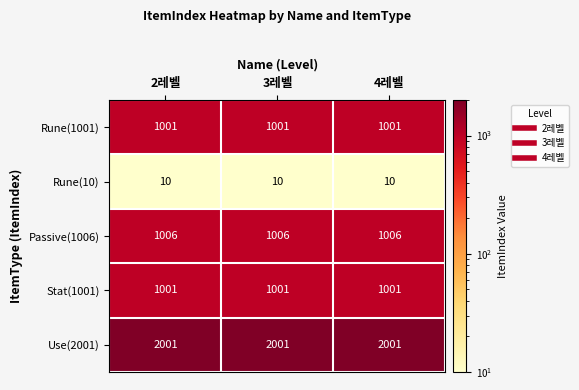

What is the spread (max minus min) of values at 4레벨?

1991